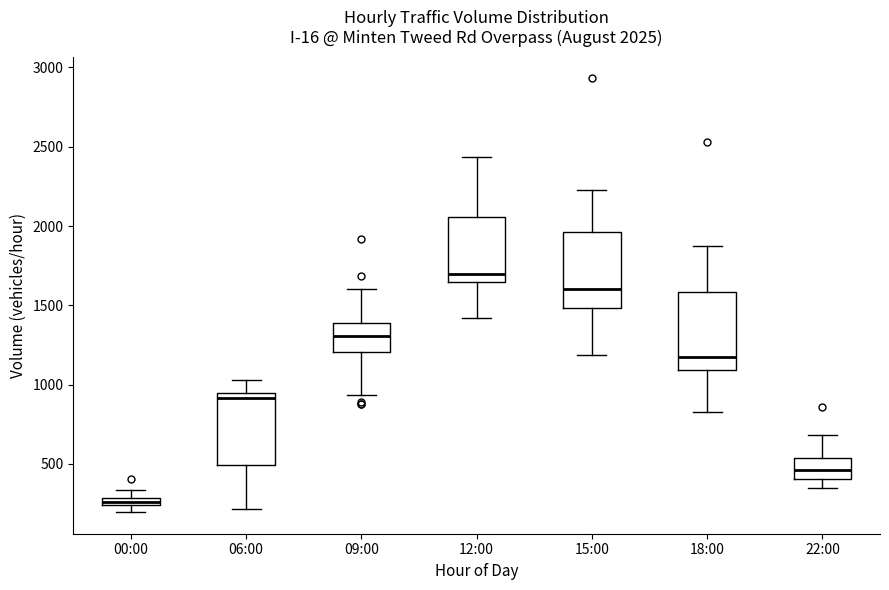

Which box's median line is the highest?

12:00